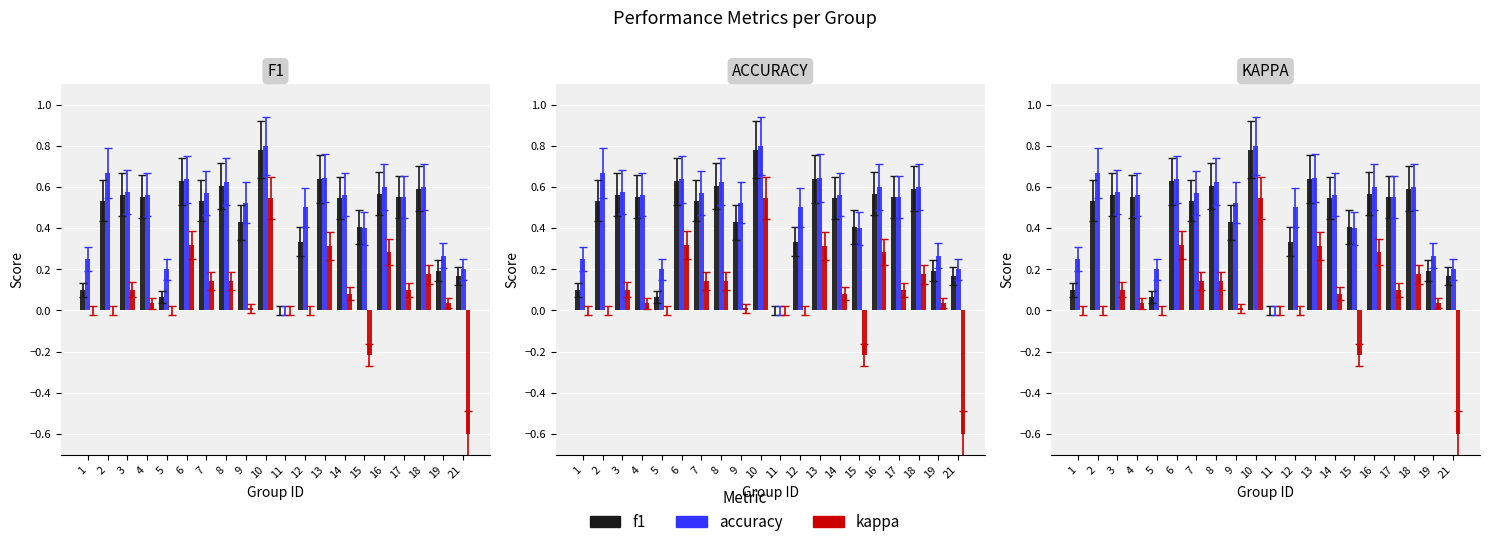

Reading left to right, what are all the values shown in this chart?

f1: 1=0.1	2=0.5	3=0.6	4=0.6	5=0.1	6=0.6	7=0.5	8=0.6	9=0.4	10=0.8	11=0.0	12=0.3	13=0.6	14=0.5	15=0.4	16=0.6	17=0.6	18=0.6	19=0.2	21=0.2
accuracy: 1=0.2	2=0.7	3=0.6	4=0.6	5=0.2	6=0.6	7=0.6	8=0.6	9=0.5	10=0.8	11=0.0	12=0.5	13=0.6	14=0.6	15=0.4	16=0.6	17=0.6	18=0.6	19=0.3	21=0.2
kappa: 1=0.0	2=0.0	3=0.1	4=0.0	5=0.0	6=0.3	7=0.1	8=0.1	9=0.0	10=0.5	11=0.0	12=0.0	13=0.3	14=0.1	15=-0.2	16=0.3	17=0.1	18=0.2	19=0.0	21=-0.6